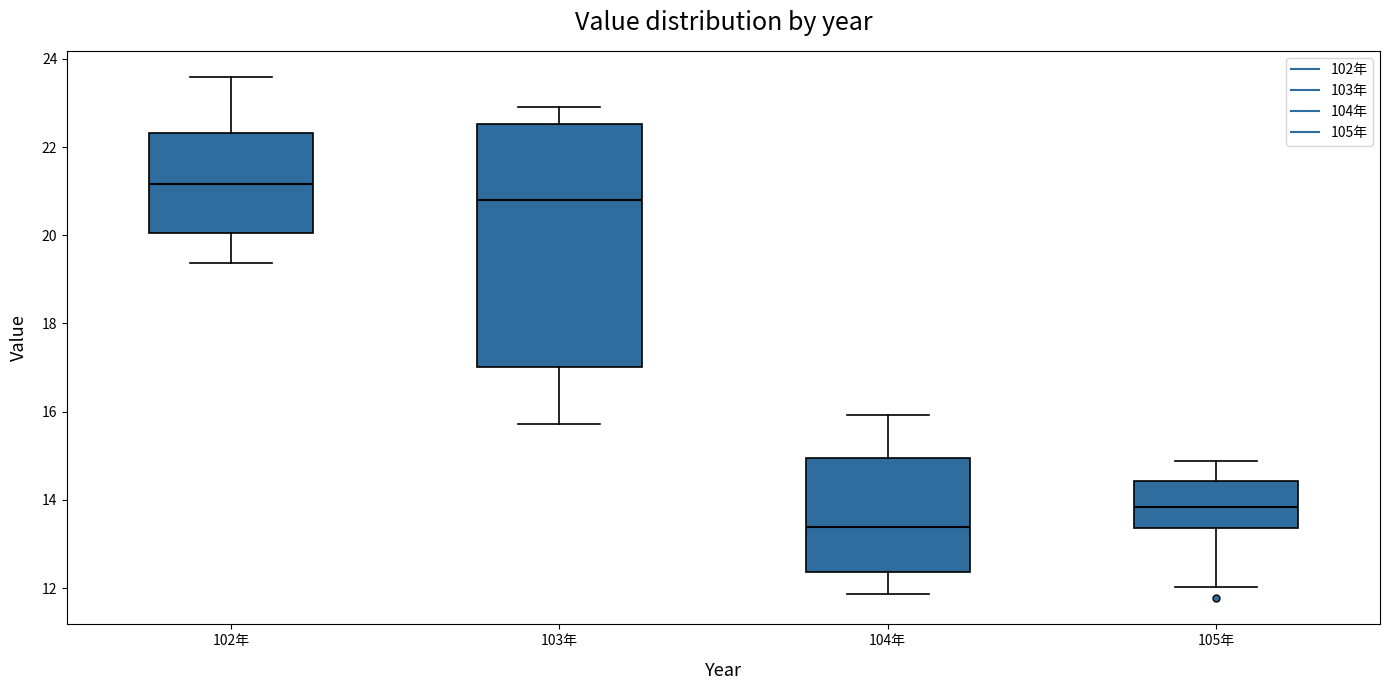

Comparing the boxes themselves (not the whiskers), which one is the tallest?

103年